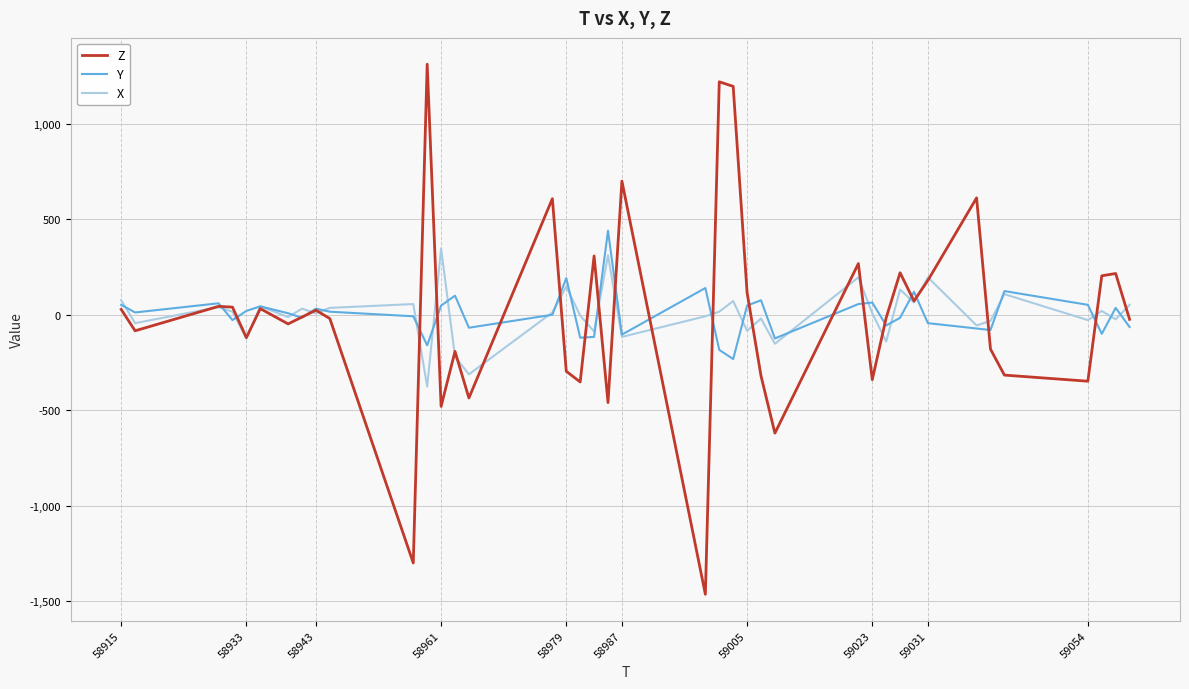

Which series has the widest spread of values?

Z